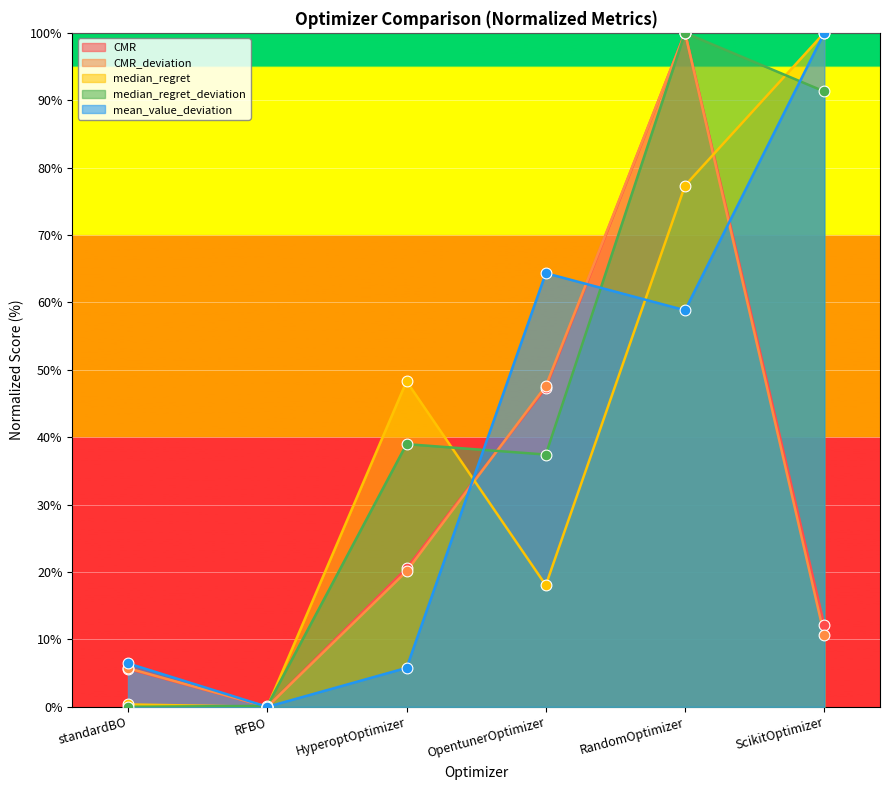

At how many categories does at least one series exceed 27?

4